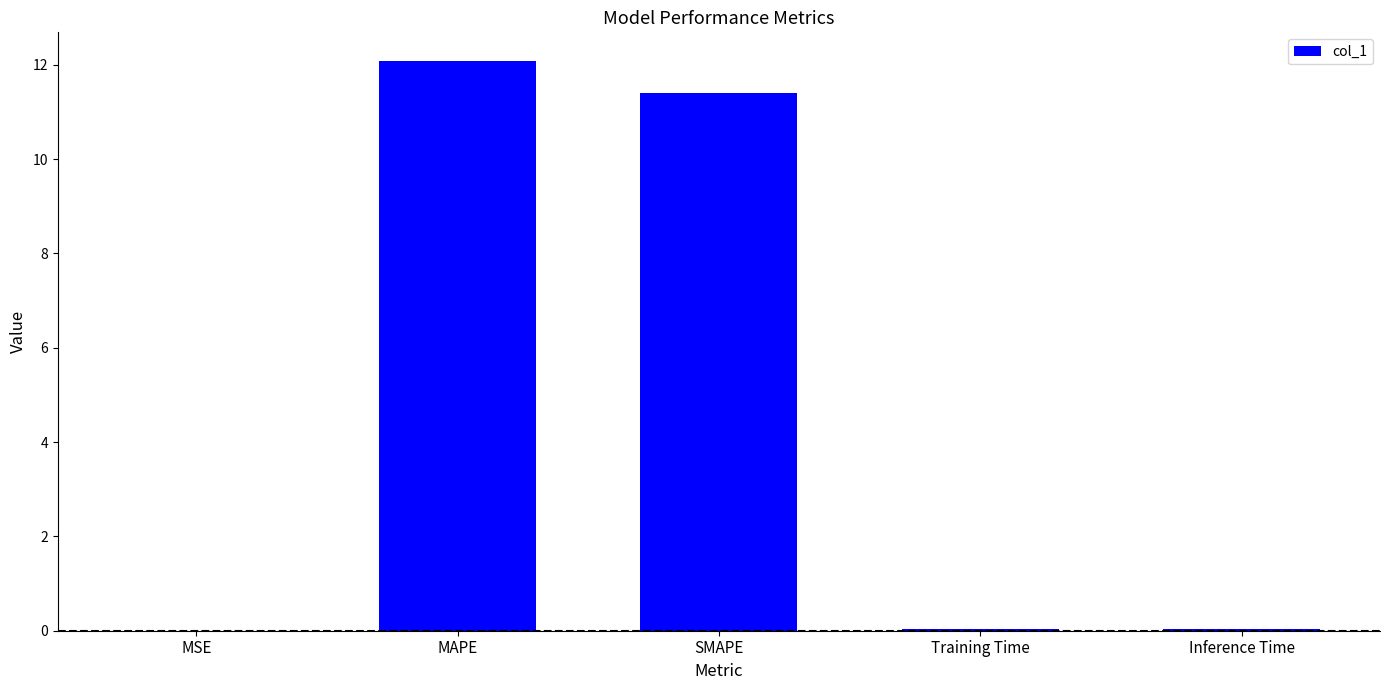

Count the number of categories in the chart.

5